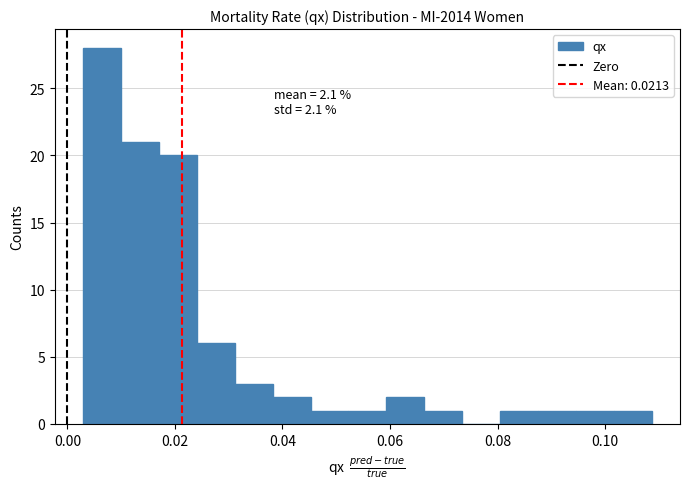

Around what value on the x-axis is the tallest bar? Give the approximate position of its centre, as read against the axis.

0.006